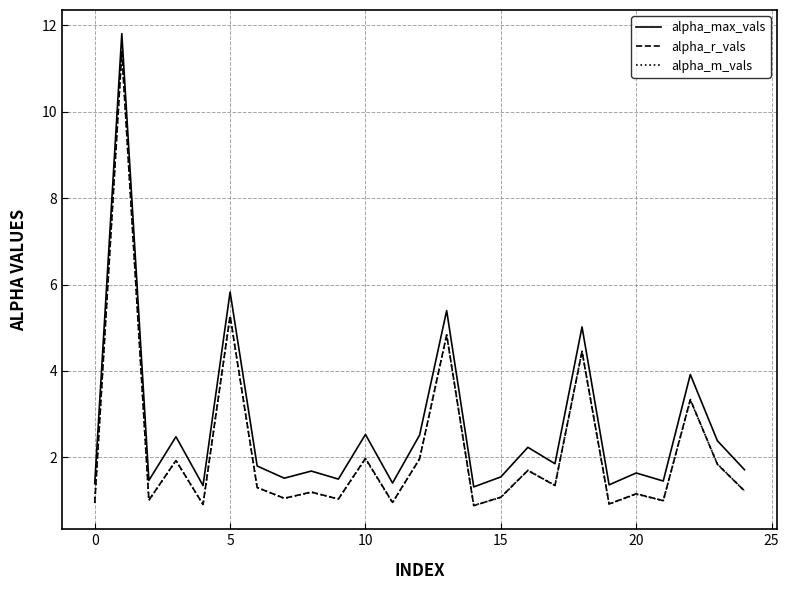

True or false: alpha_m_vals and alpha_max_vals cross at least once.

False